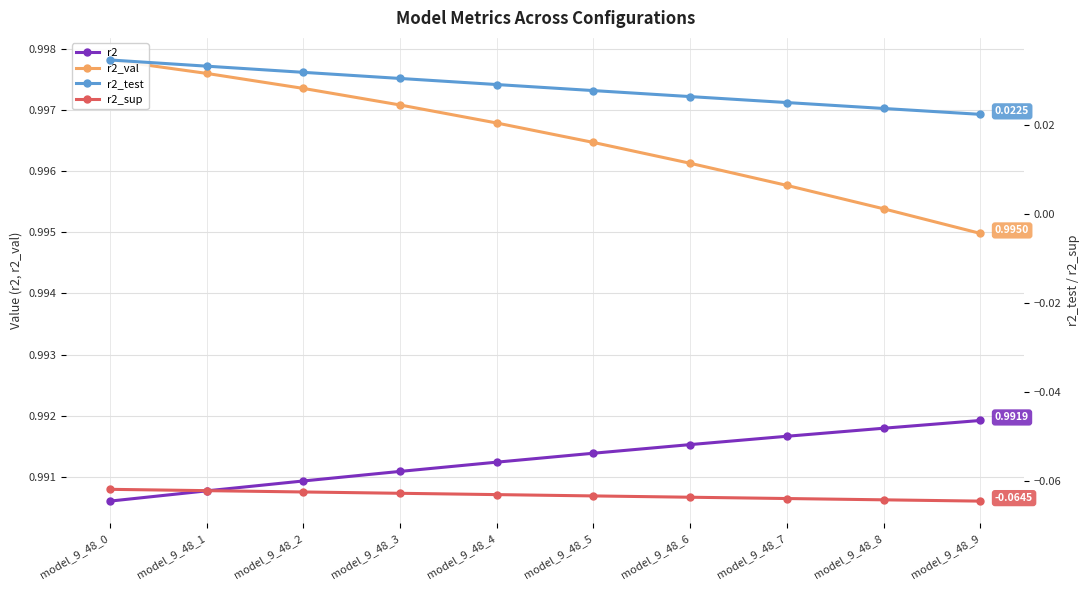

Reading left to right, extract all data points from this chart.

r2: 1.0	1.0	1.0	1.0	1.0	1.0	1.0	1.0	1.0	1.0
r2_val: 1.0	1.0	1.0	1.0	1.0	1.0	1.0	1.0	1.0	1.0
r2_test: 0.0	0.0	0.0	0.0	0.0	0.0	0.0	0.0	0.0	0.0
r2_sup: -0.1	-0.1	-0.1	-0.1	-0.1	-0.1	-0.1	-0.1	-0.1	-0.1